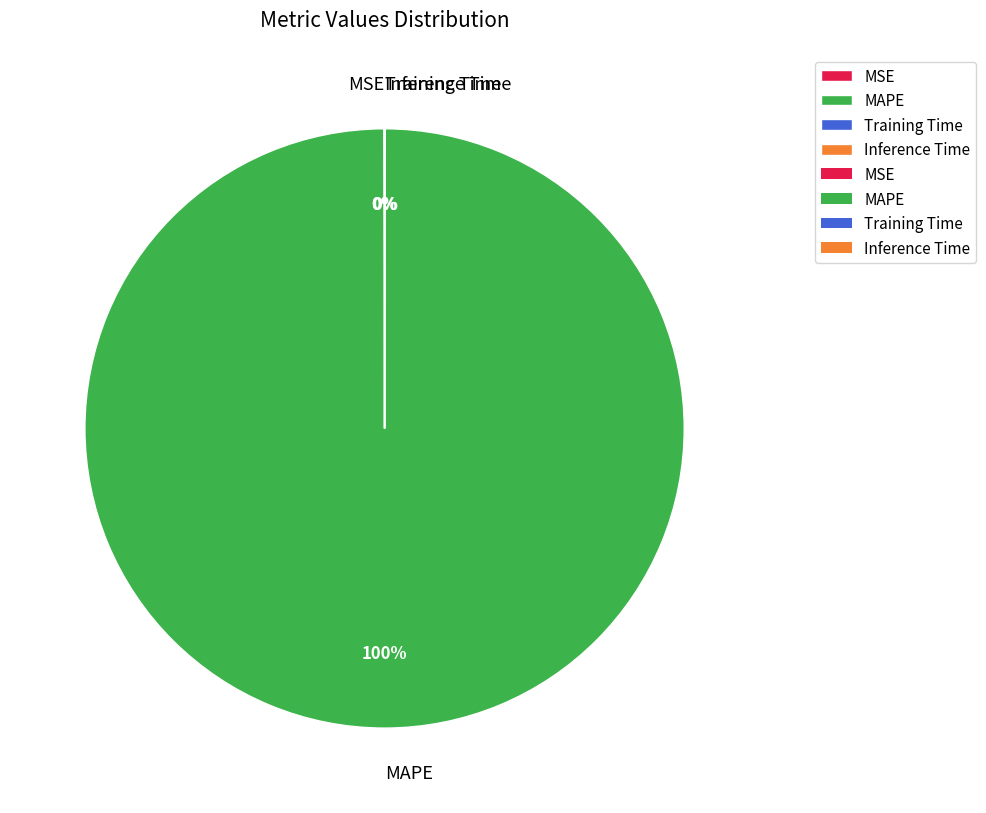

What is the majority slice?

MAPE